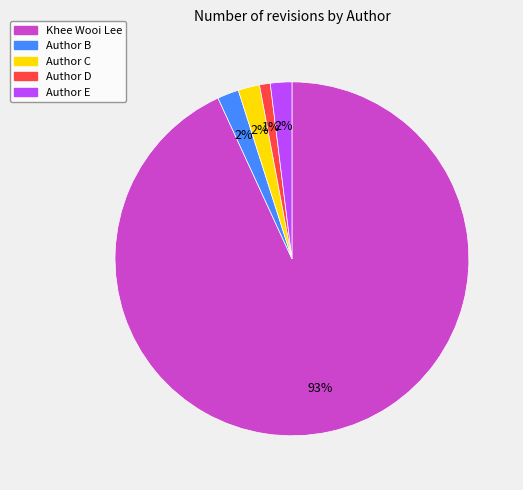

Do Author B and Author D together represent more than half of the pie?

No